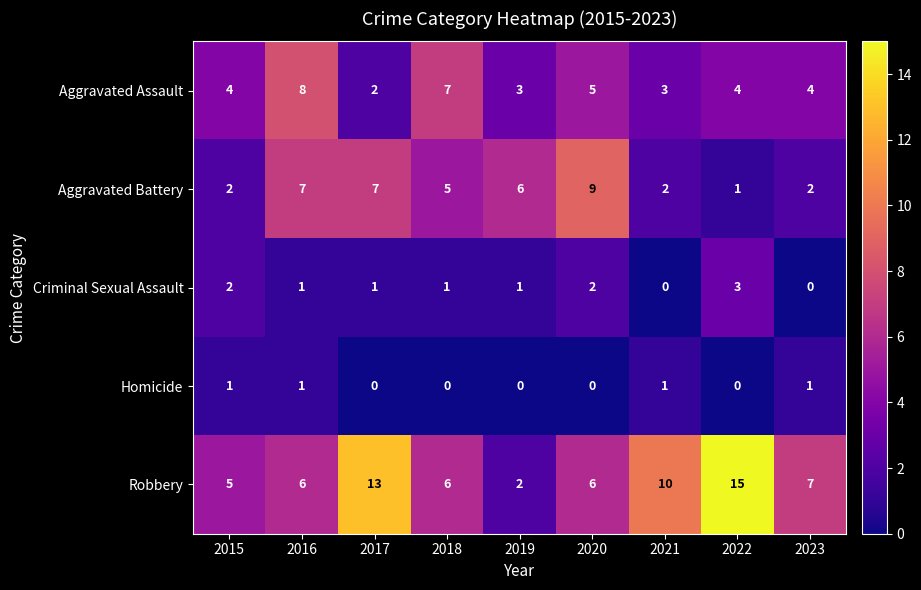

At which label is Robbery closest to 8?

2023